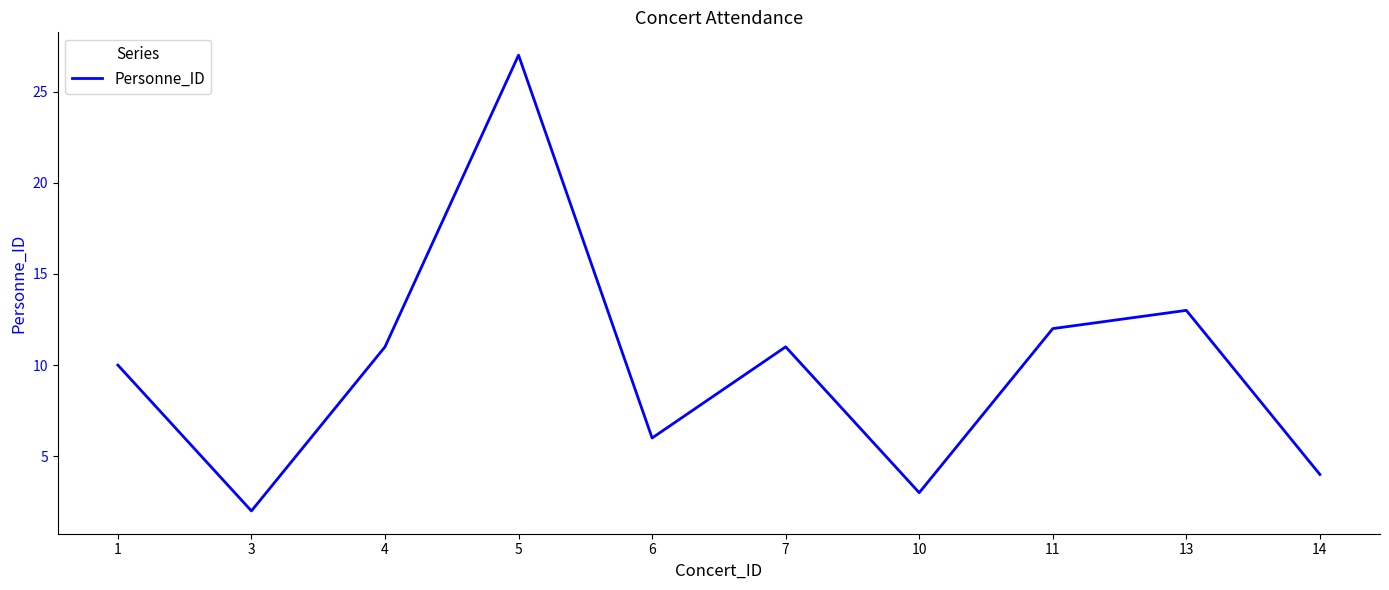

Reading left to right, transcribe all the data shown in this chart.

1=10	3=2	4=11	5=27	6=6	7=11	10=3	11=12	13=13	14=4